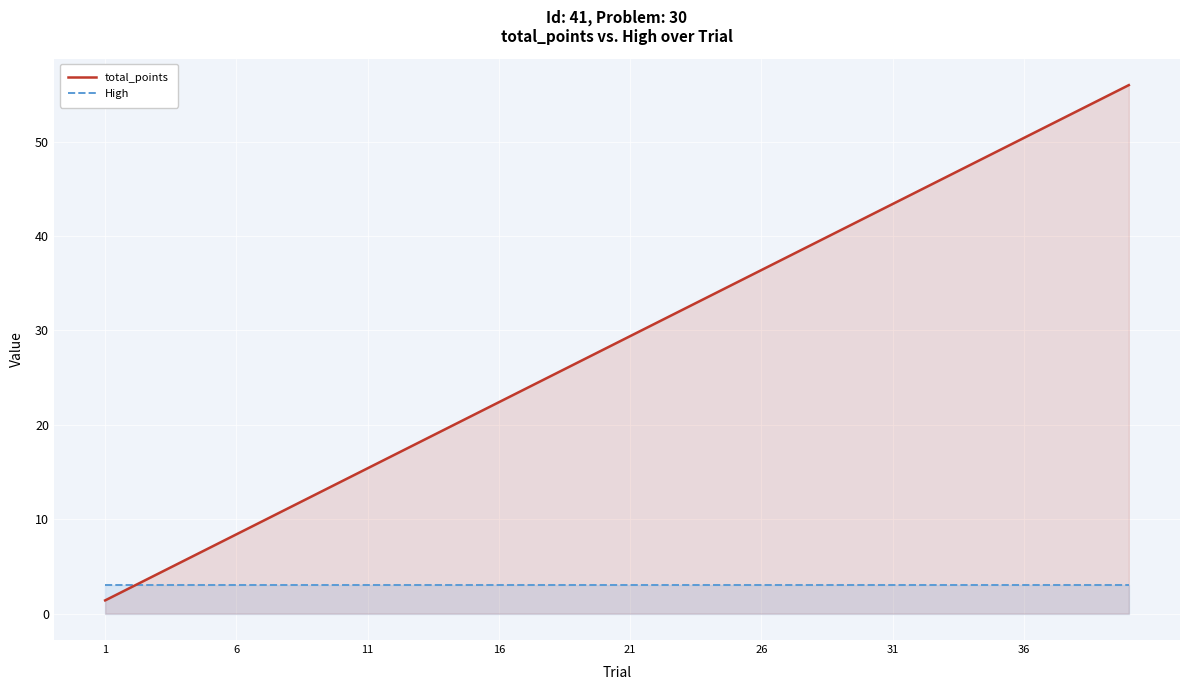

What is the sum of all total_points values?

1148.0